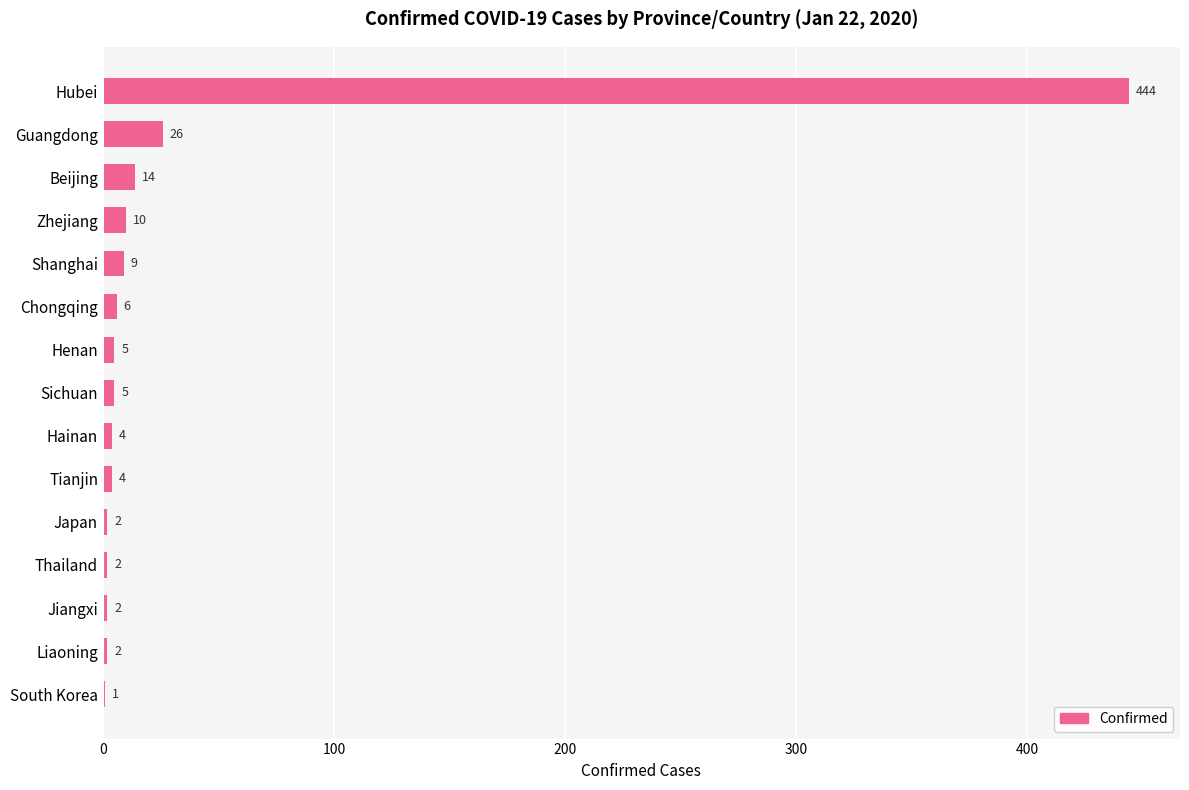

What is the greatest value displayed?

444